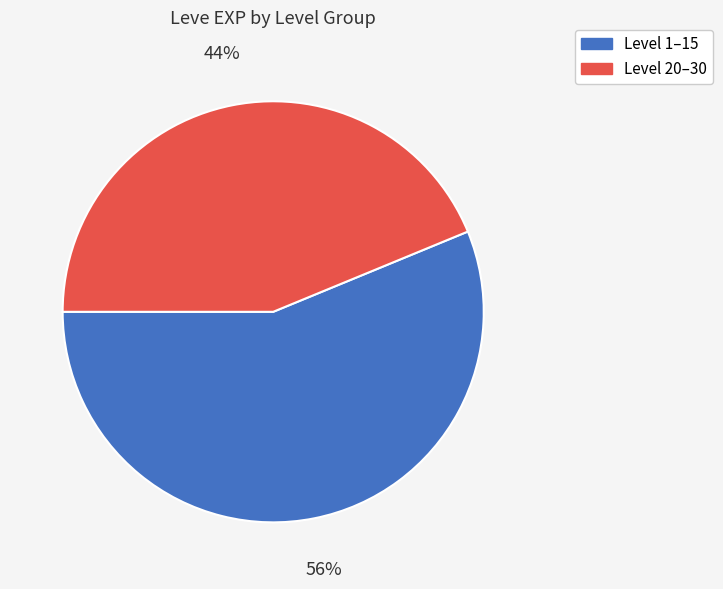

To the nearest percent, what is the difference between the largest and smallest slice percentages?

12%